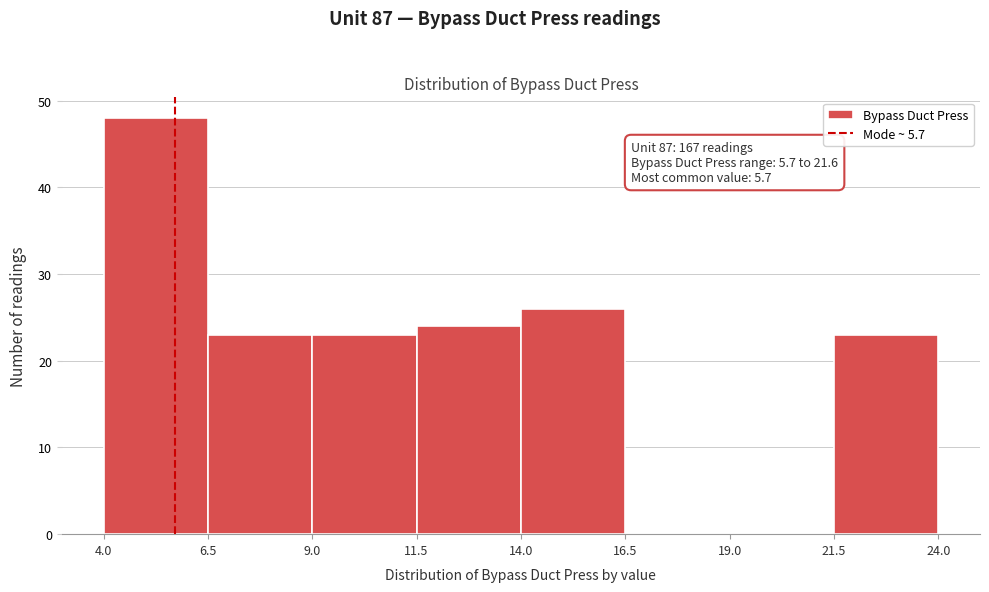

Over which range of the x-axis is the bar tallest?

4.0 to 6.5